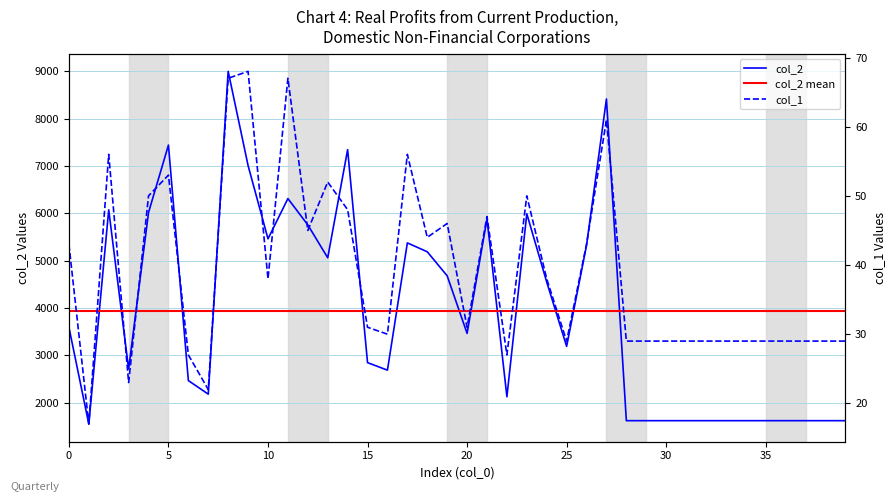

What is the total value across all series at 18?

5233